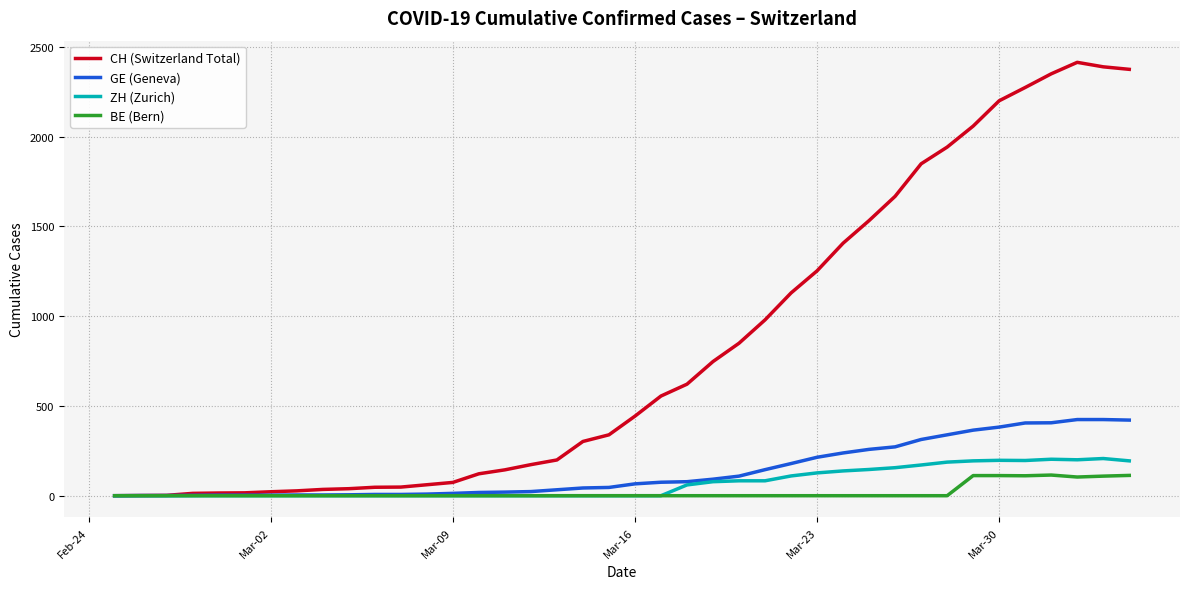

Which series has the largest total across all categories?

CH (Switzerland Total)